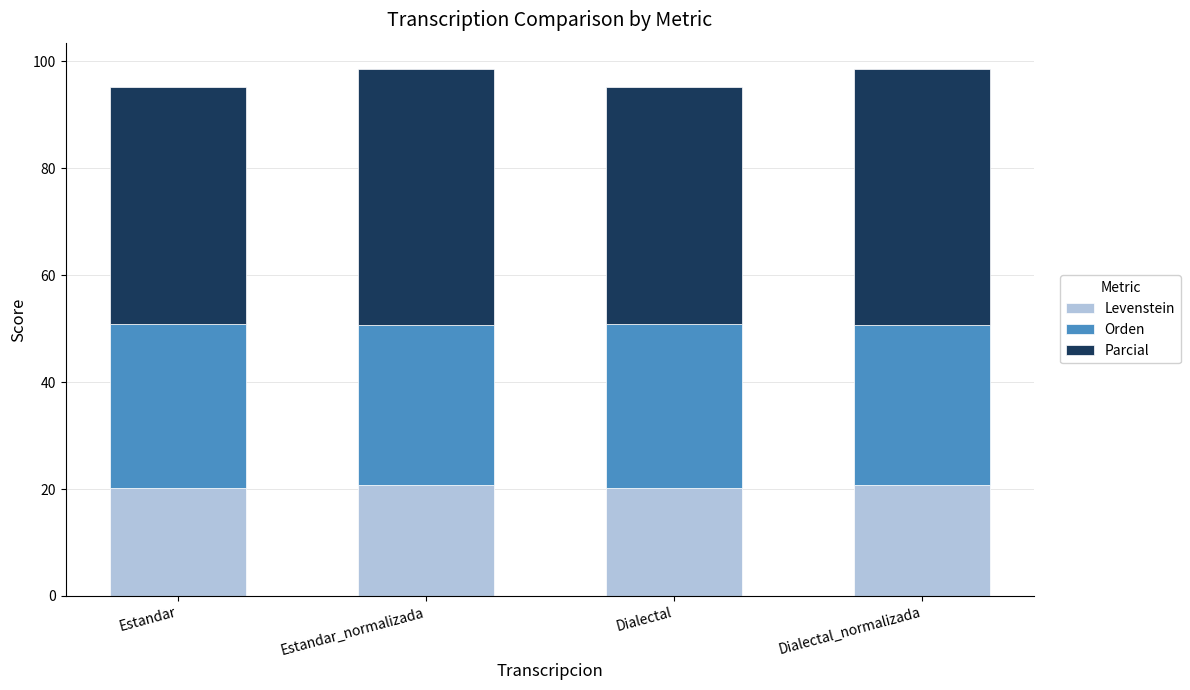

What value does the Levenstein series have at Estandar?

20.3